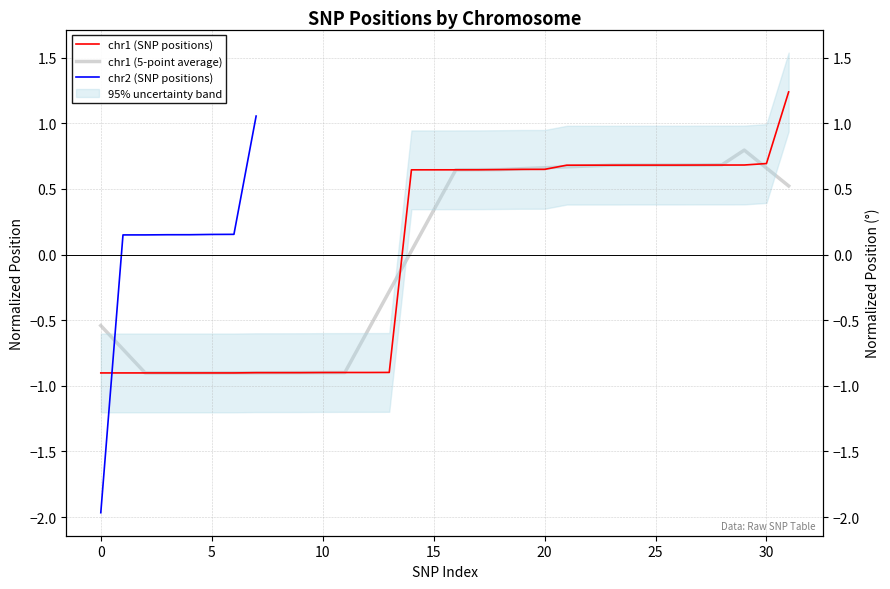

Reading left to right, list all the values displayed in this chart.

-0.9	-0.9	-0.9	-0.9	-0.9	-0.9	-0.9	-0.9	-0.9	-0.9	-0.9	-0.9	-0.9	-0.9	0.6	0.6	0.6	0.6	0.6	0.6	0.6	0.7	0.7	0.7	0.7	0.7	0.7	0.7	0.7	0.7	0.7	1.2